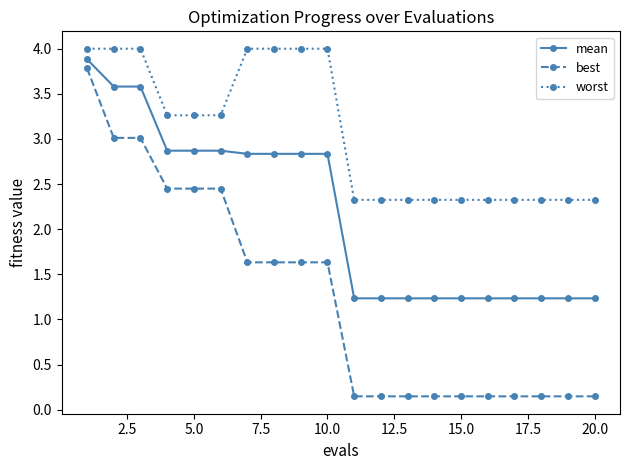

Rank the series by their average value, from highest to lowest.

worst, mean, best